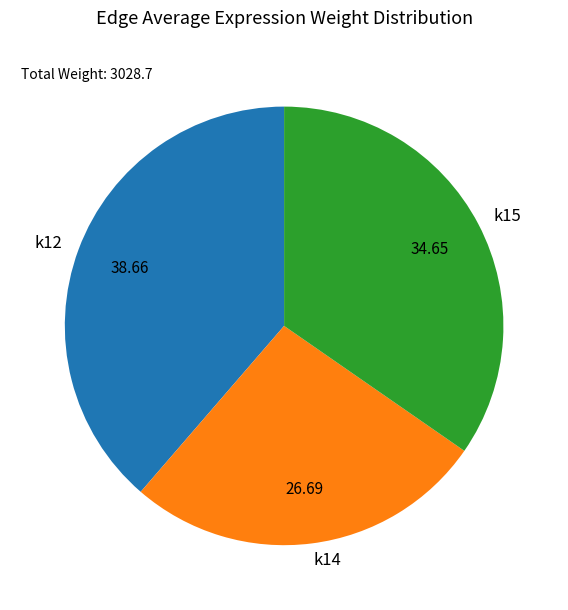

Is the sum of k14 and k12 greater than half?

Yes